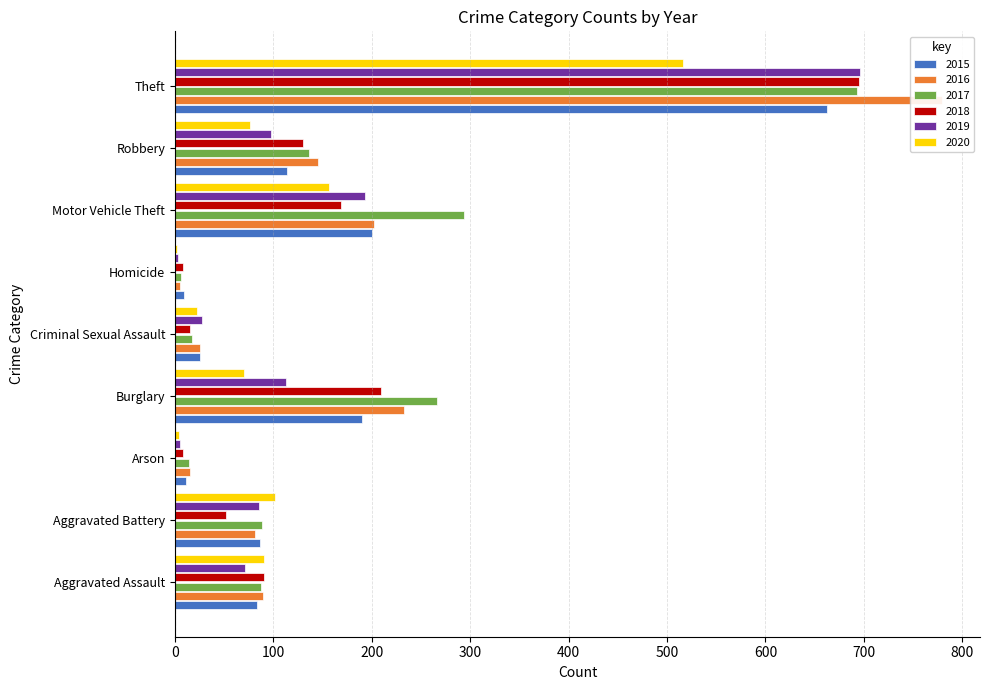

What is the average value of the 2019 series?

144